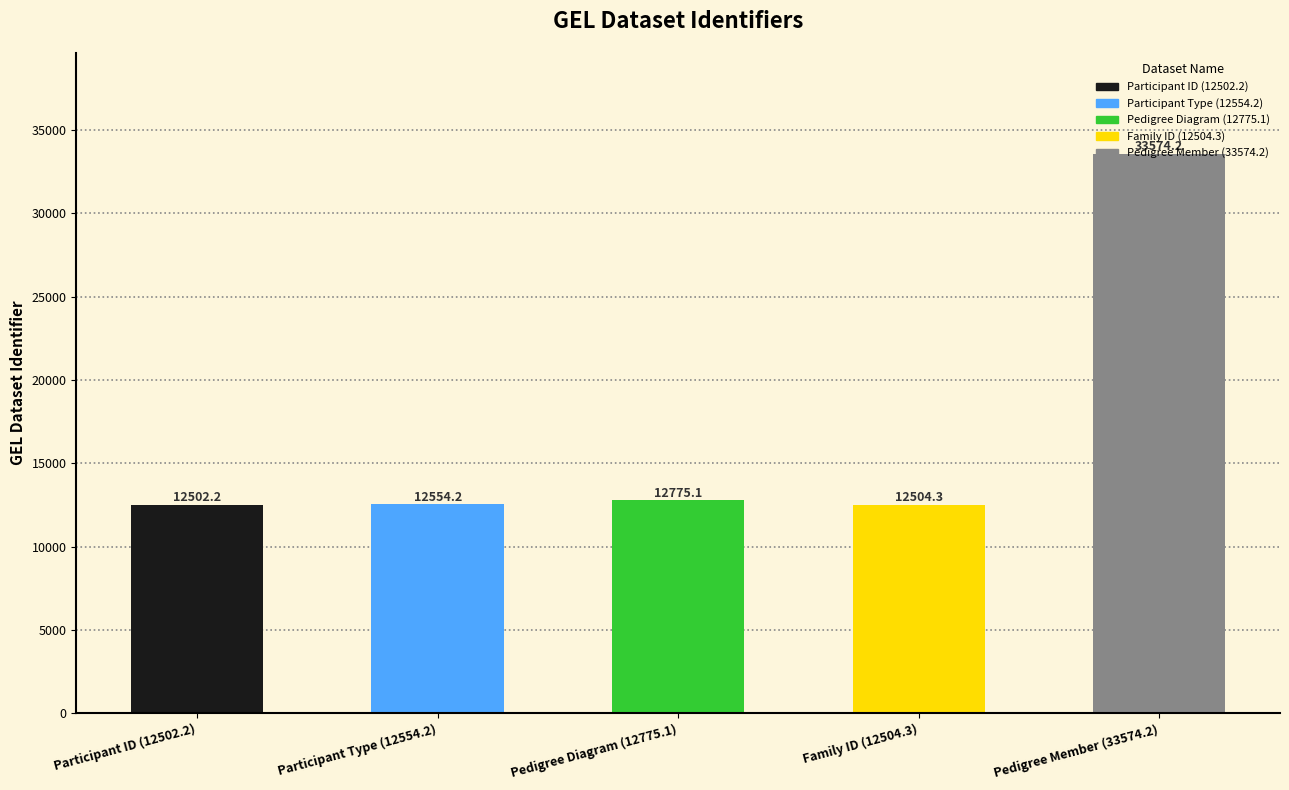

Read the value at Family ID (12504.3).

12504.3